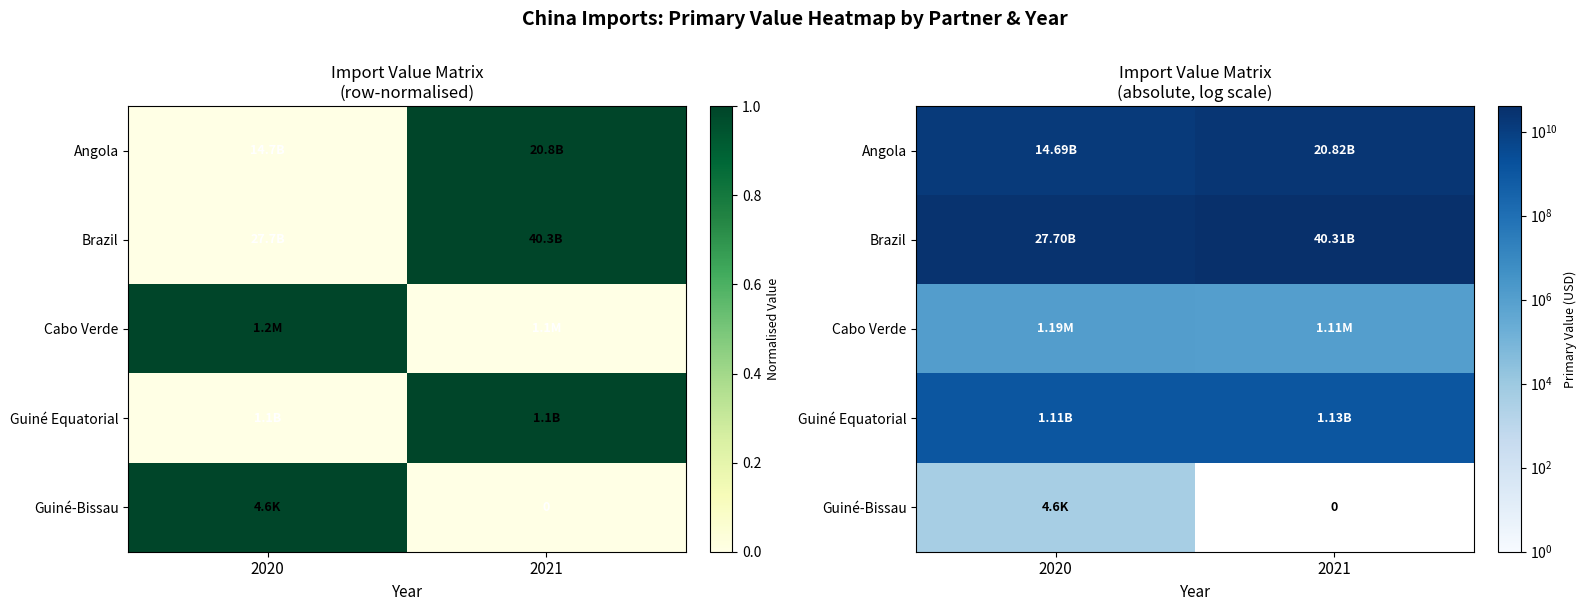

How many Cabo Verde values are between 1108099 and 1191650?

2